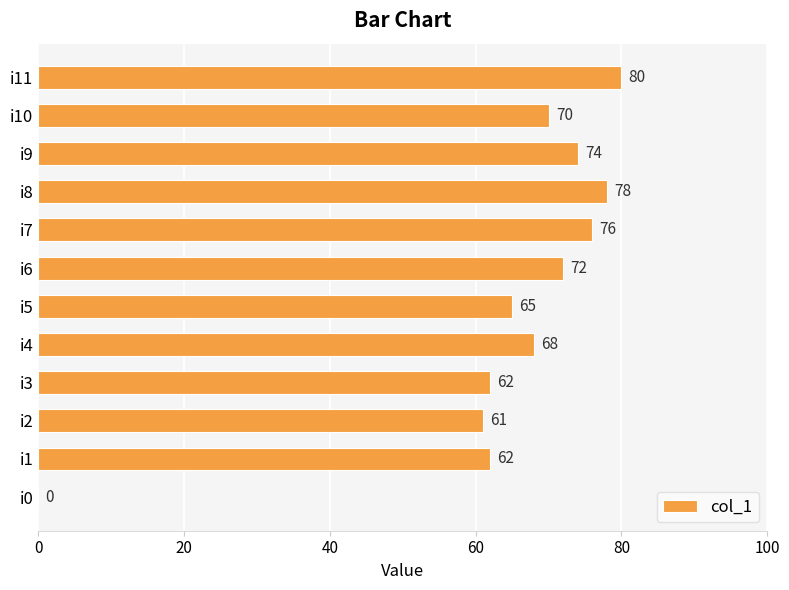

The chart shows a value of 61 at i2. True or false?

True